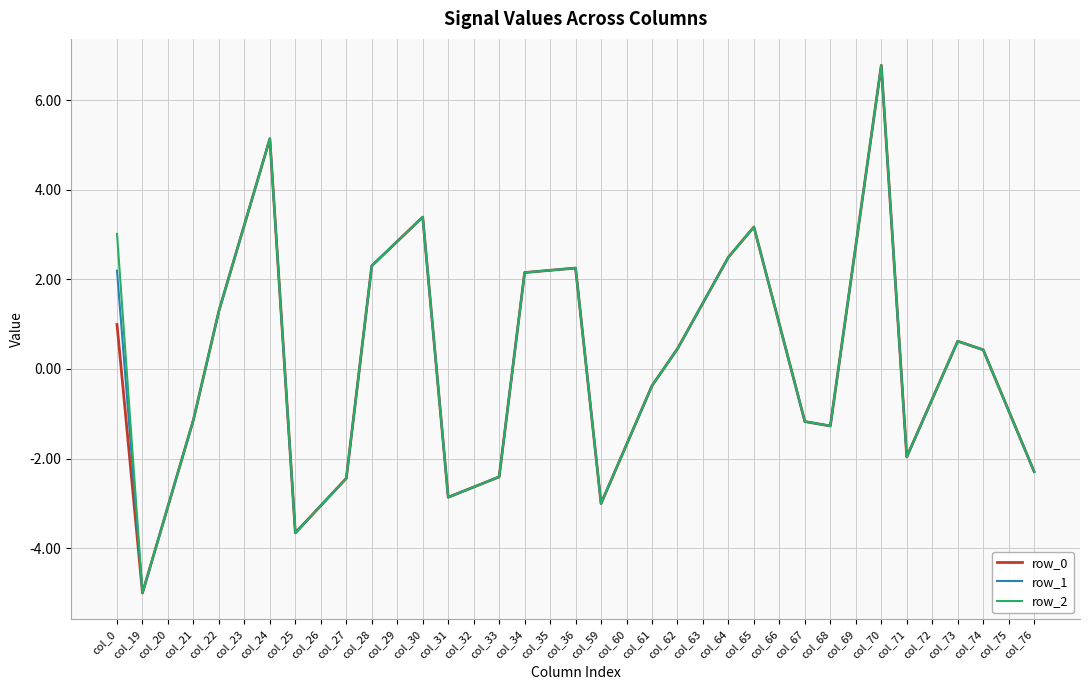

Which label corresponds to the smallest value in the chart?

col_19